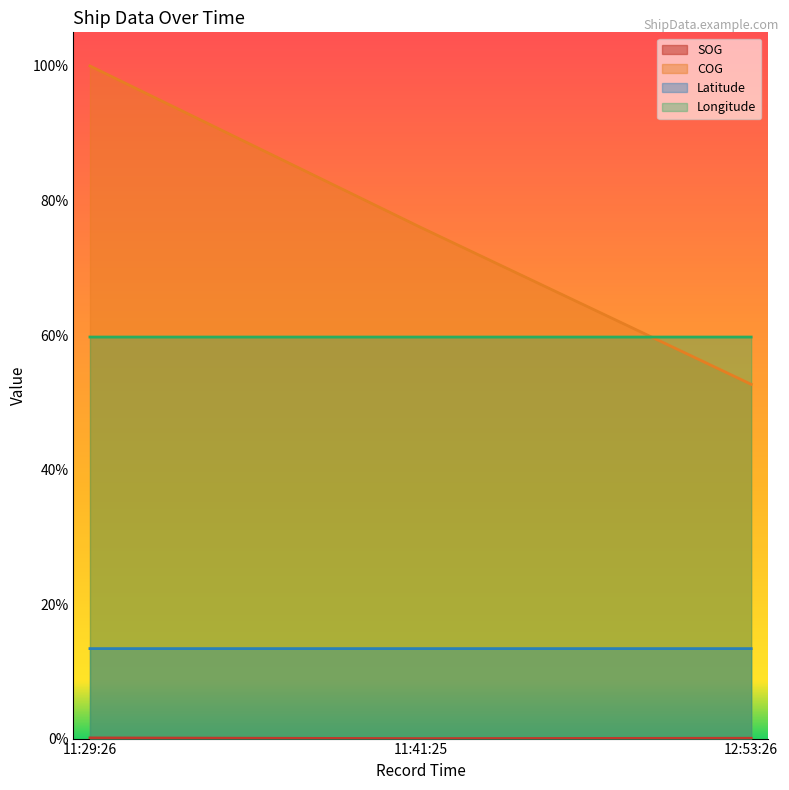

What is the total value across all series at 12:53:26?

1.3